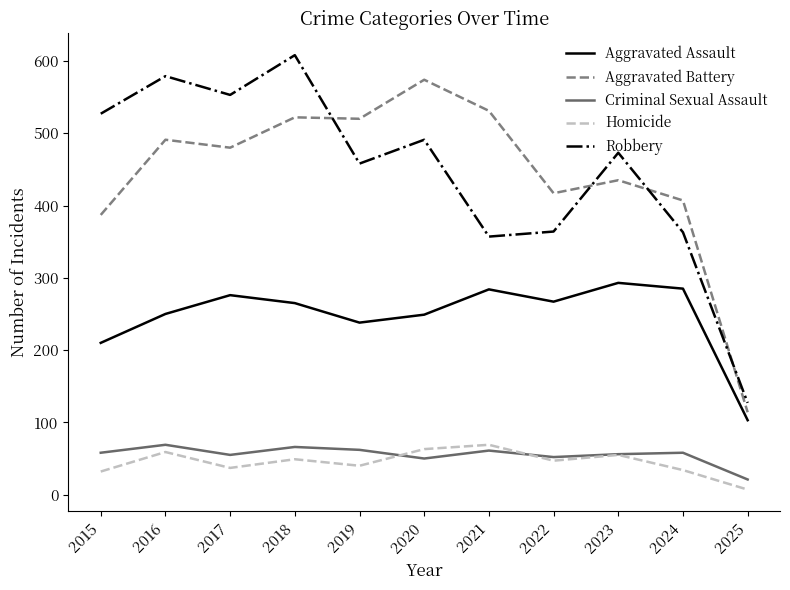

How many values in the Robbery series are below 473?

5